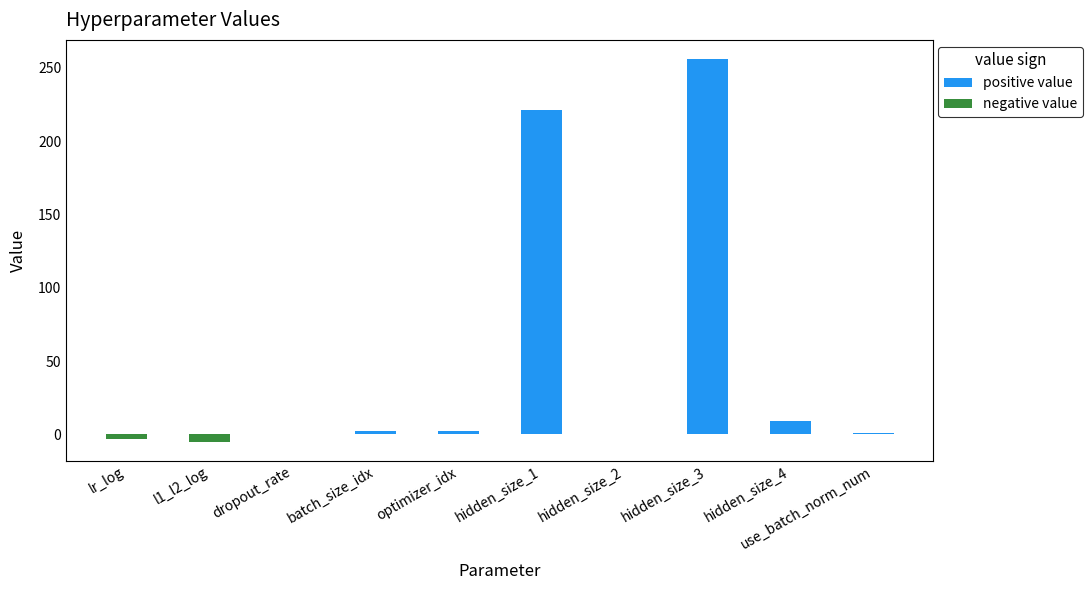

True or false: positive value has a value of 256.0 at hidden_size_3.

True